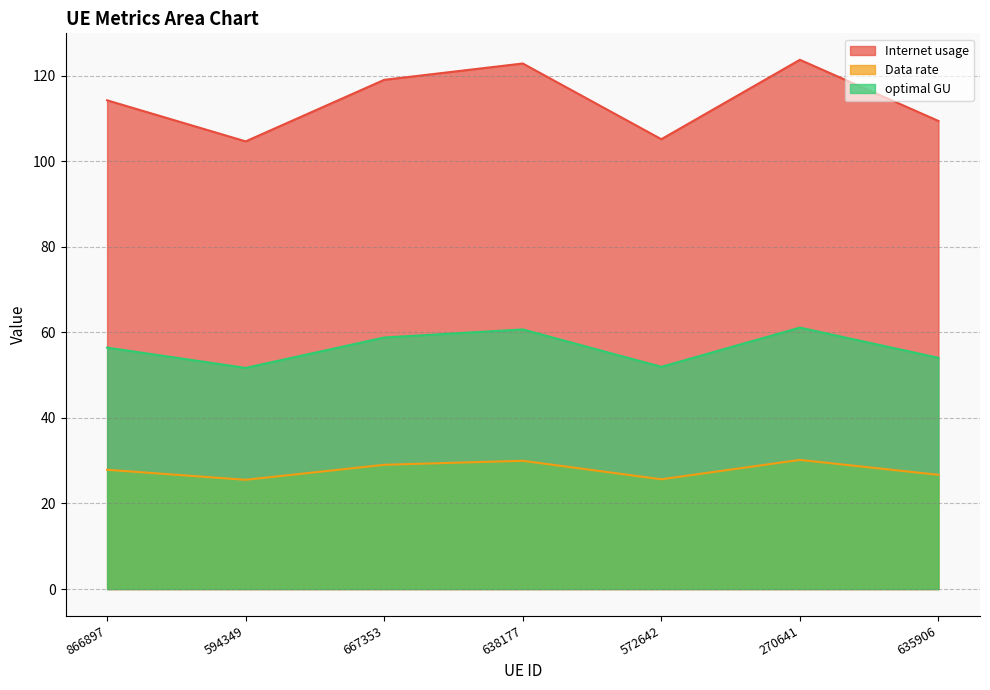

How many lines are shown in the chart?

3